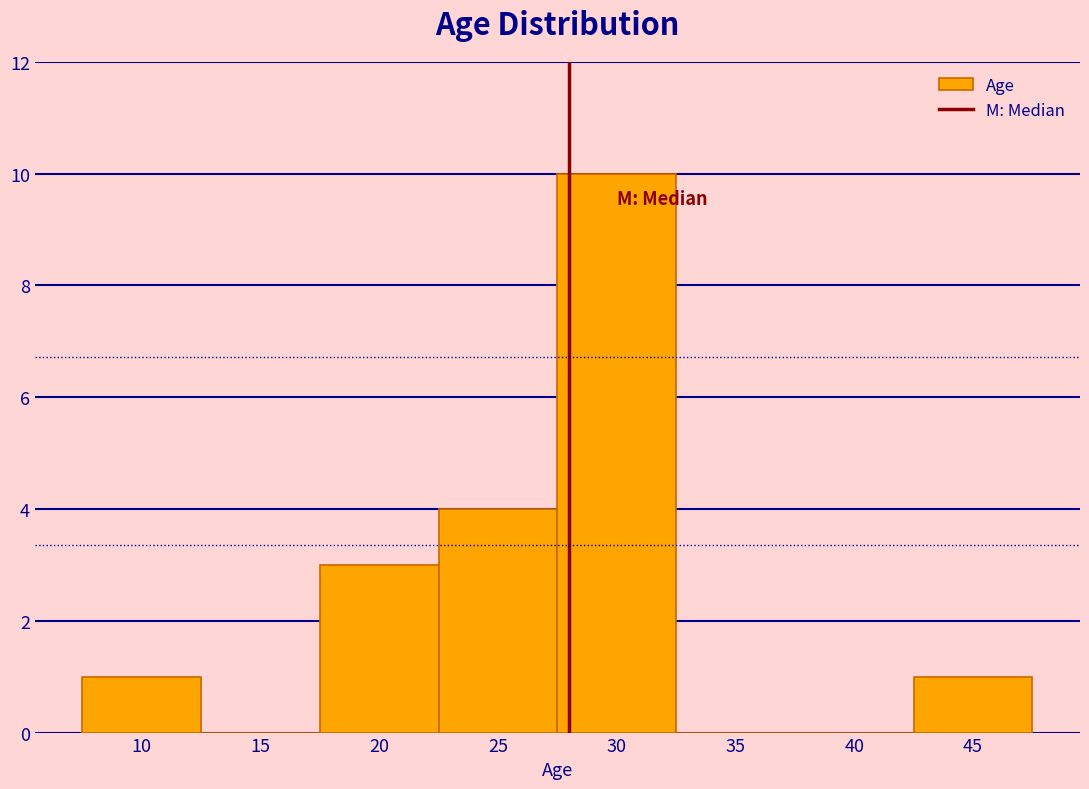

Reading left to right, list every bar in this chart as the range it spans on the x-axis followed by its height. The values are not printed on the chart, so give them approximately, as read against the axis.

7.5 to 12.5: 1
12.5 to 17.5: 0
17.5 to 22.5: 3
22.5 to 27.5: 4
27.5 to 32.5: 10
32.5 to 37.5: 0
37.5 to 42.5: 0
42.5 to 47.5: 1